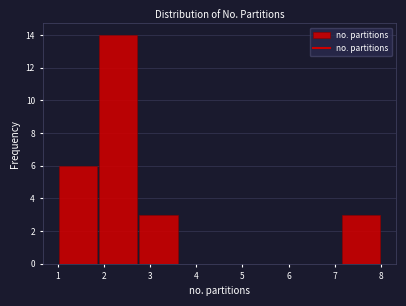

Reading left to right, transcribe this chart: for each bar, give the range it covers on the x-axis and its height. Neither the bar edges nor the heights are printed on the chart, so give them approximately, as read against the axes.

1.0 to 1.9: 6
1.9 to 2.8: 14
2.8 to 3.6: 3
3.6 to 4.5: 0
4.5 to 5.4: 0
5.4 to 6.3: 0
6.3 to 7.1: 0
7.1 to 8.0: 3